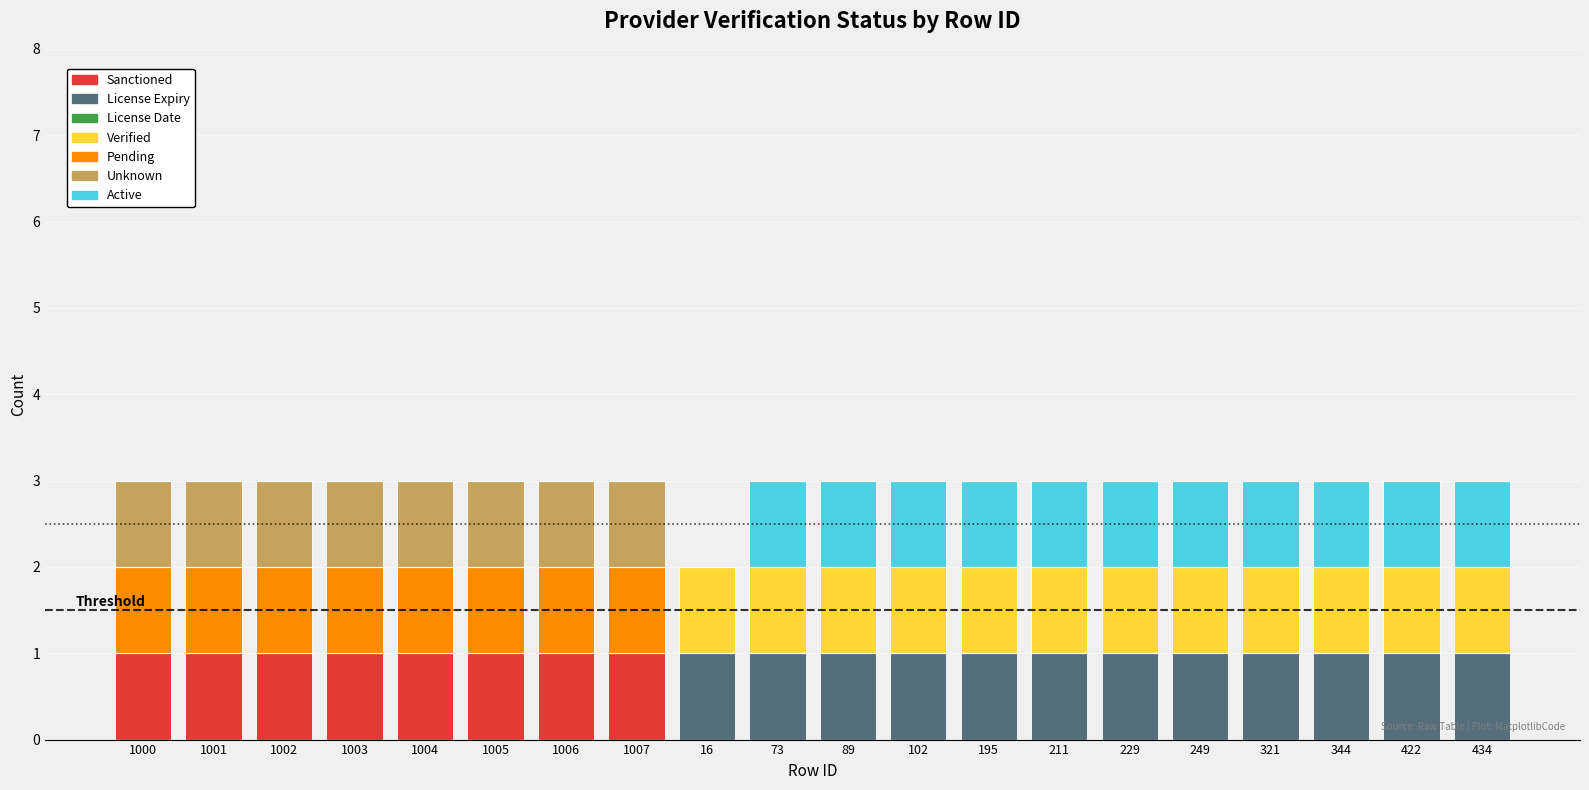

The Sanctioned series shows 0 at 422. True or false?

True